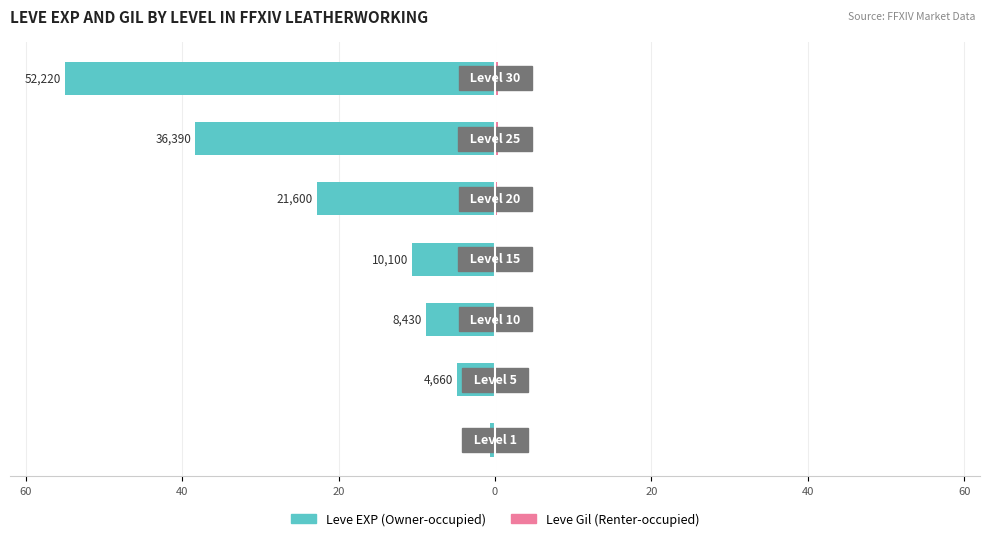

What is the smallest value displayed?

-55.0